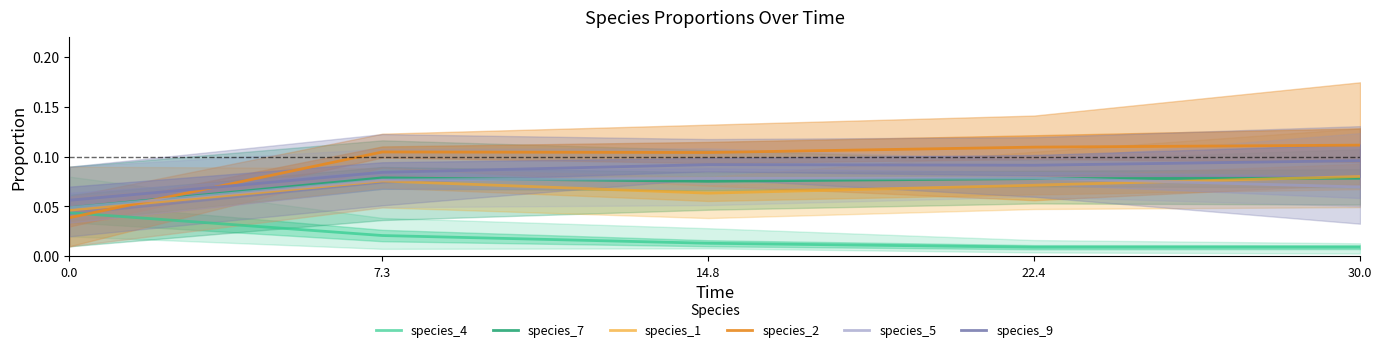

What is the label of the 3rd point from the left?

14.8